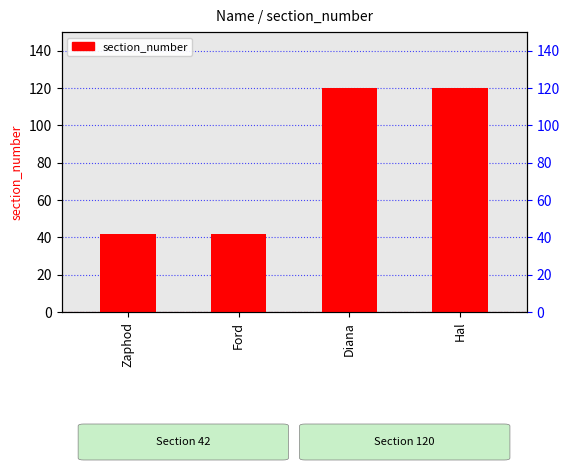

Which label corresponds to the largest value in the chart?

Diana